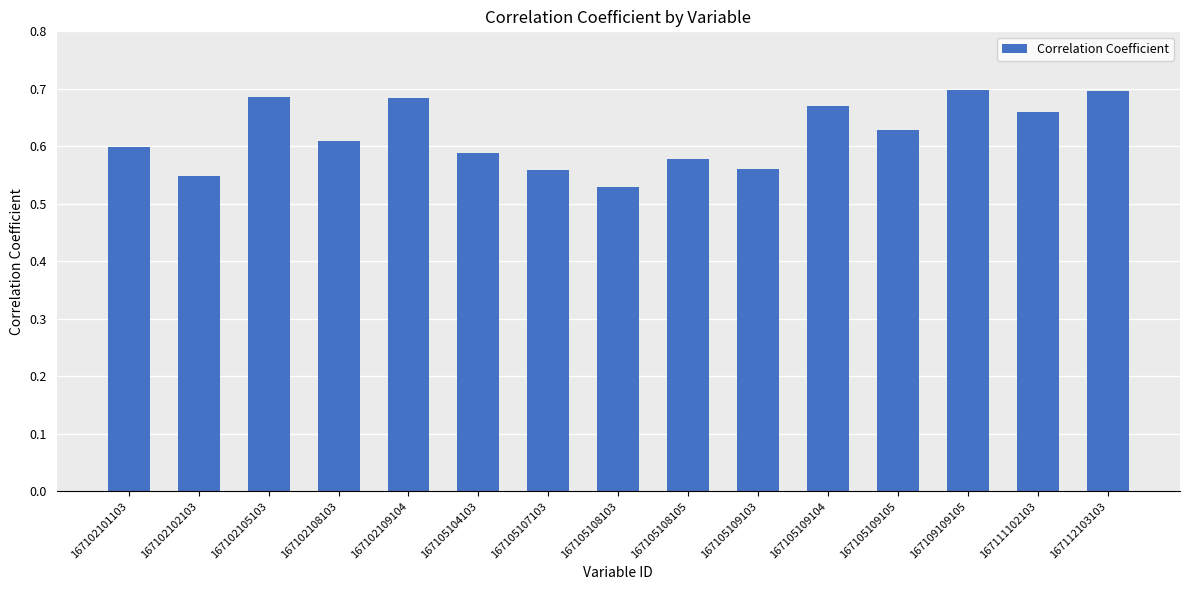

Is it true that the value at 167111102103 is 0.7?

True